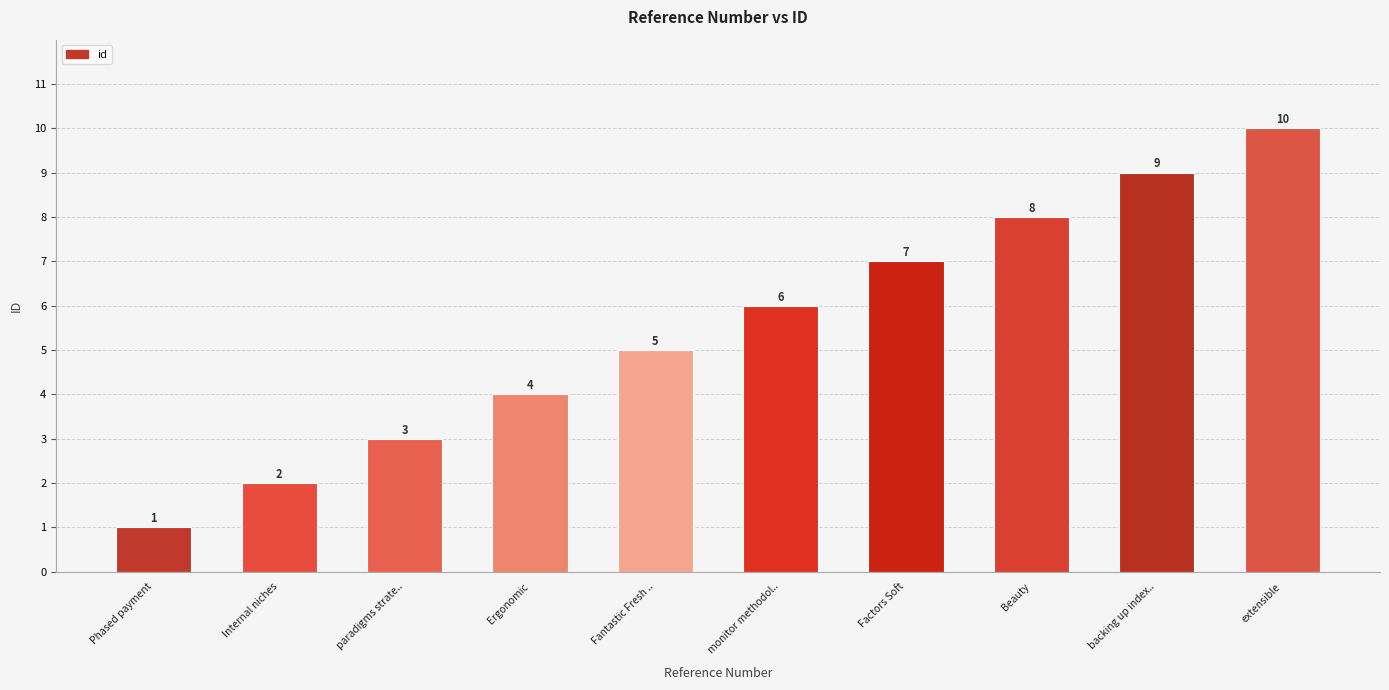

The chart shows a value of 9 at backing up index... True or false?

True